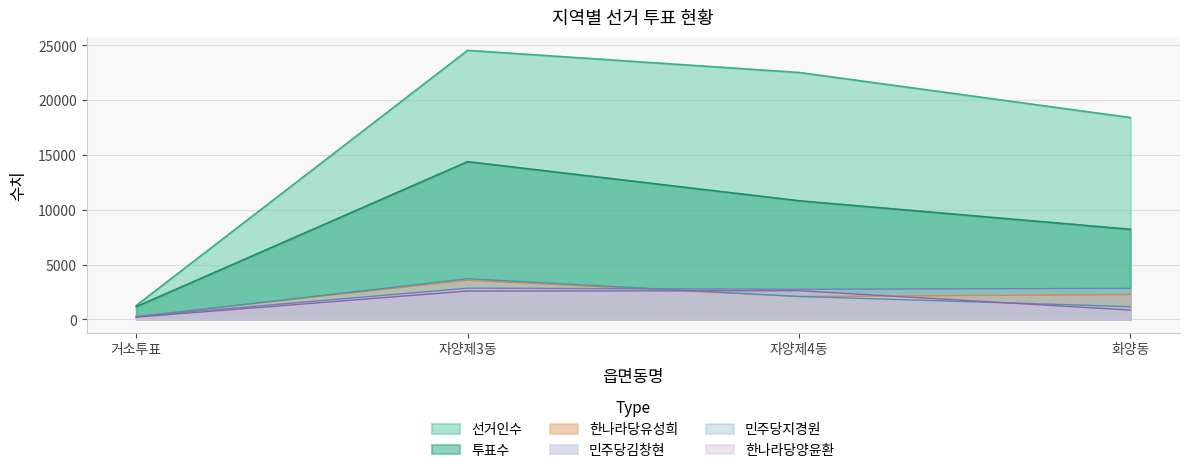

Which series has the widest spread of values?

선거인수